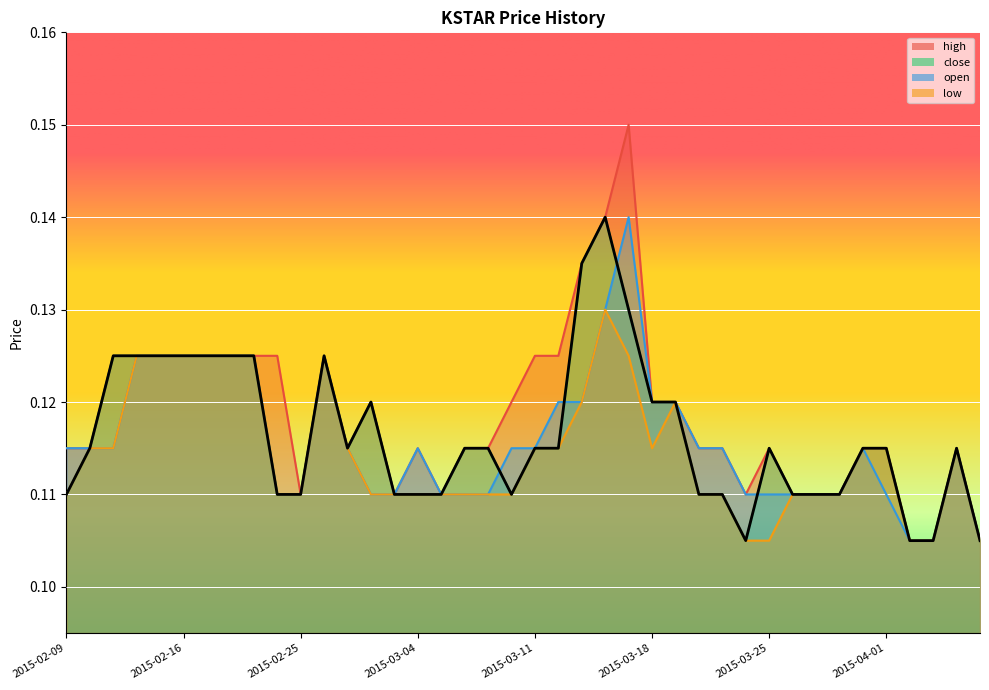

Between 2015-03-20 and 2015-03-23, which series saw the biggest shift?

high